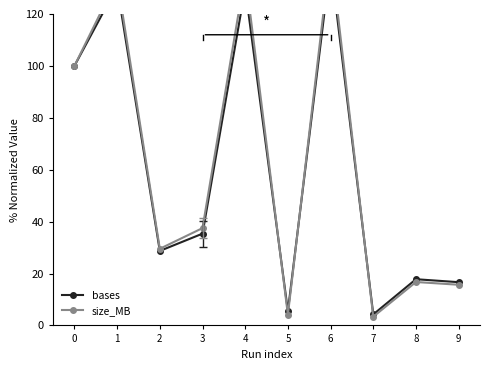

What is the value of the size_MB point at the 10th from the left?

15.7